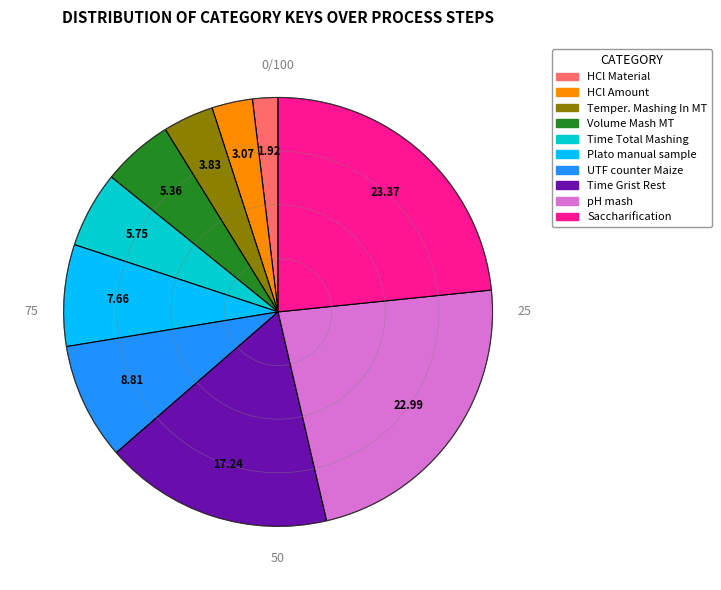

Is HCl Amount the majority of the pie?

No